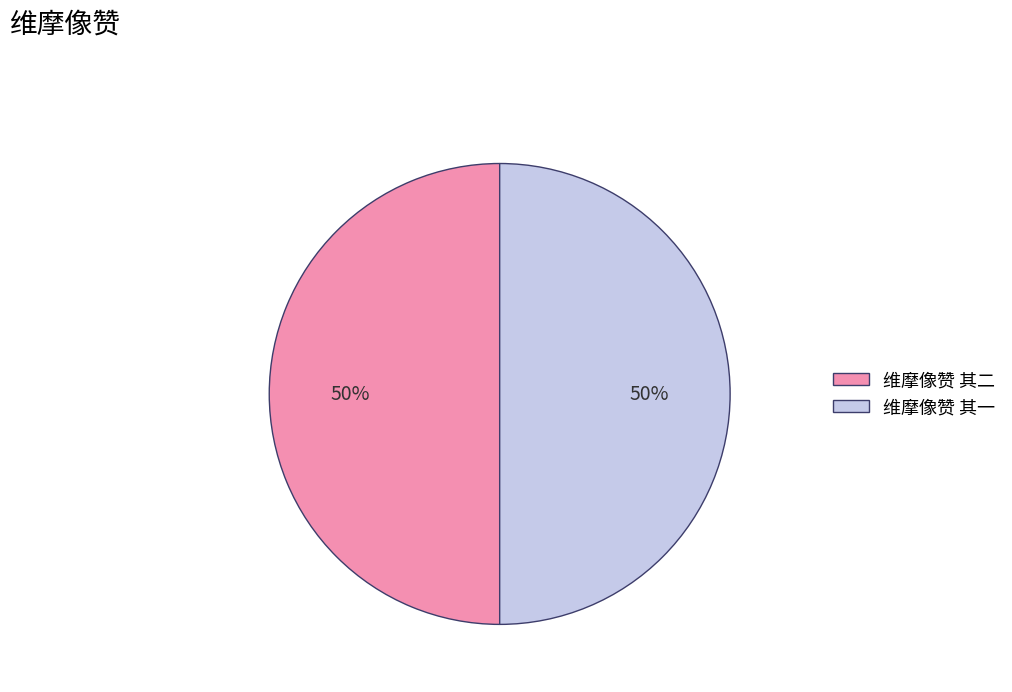

True or false: 维摩像赞 其一 accounts for 40% of the total.

False